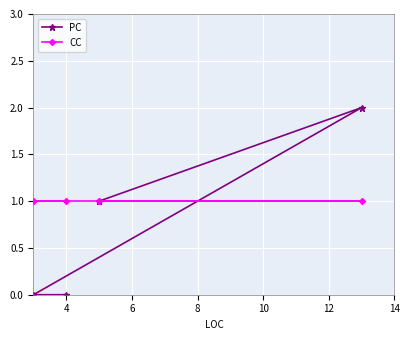

What is the difference between the highest and lowest values at 4?

1